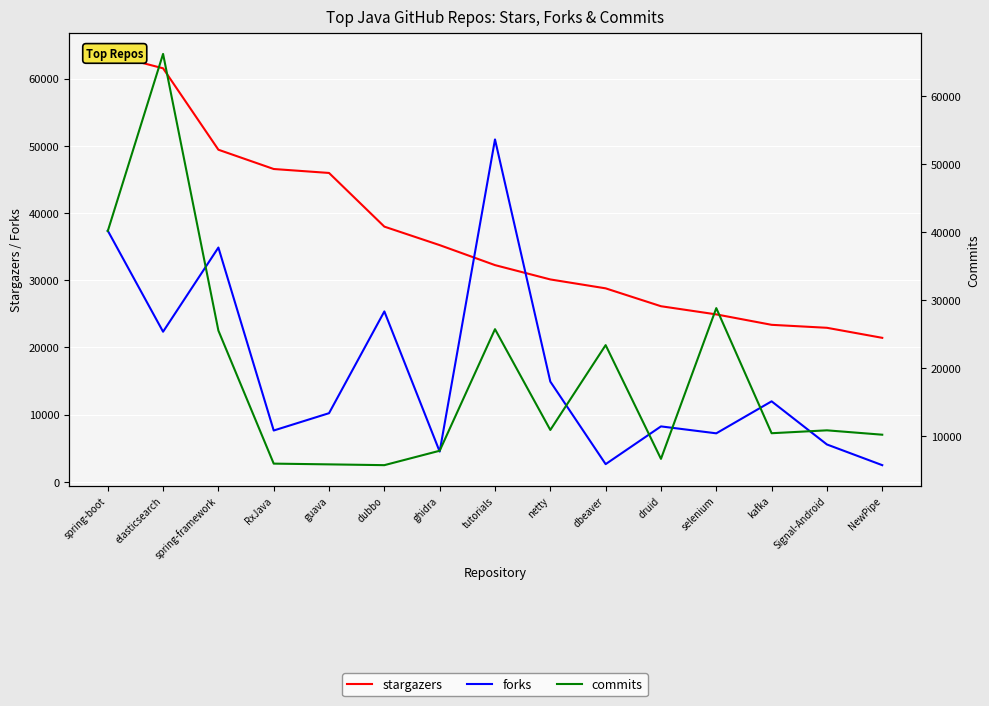

Is it true that commits equals 10950 at netty?

True